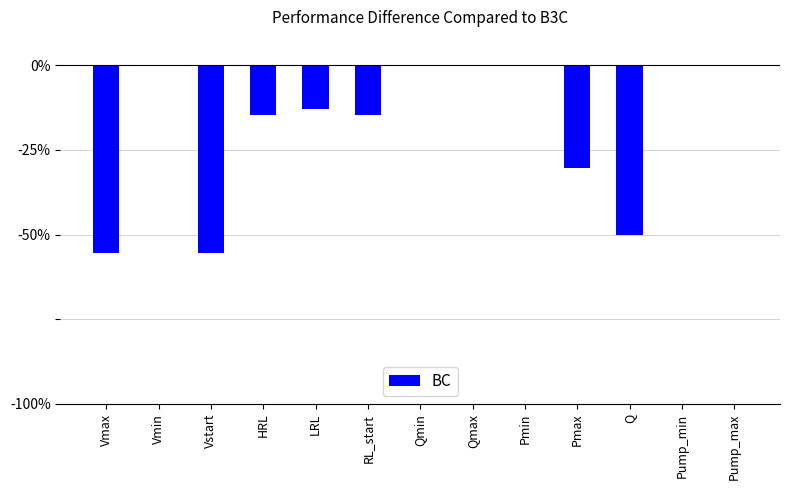

The chart shows a value of -55.6 at Vmax. True or false?

True